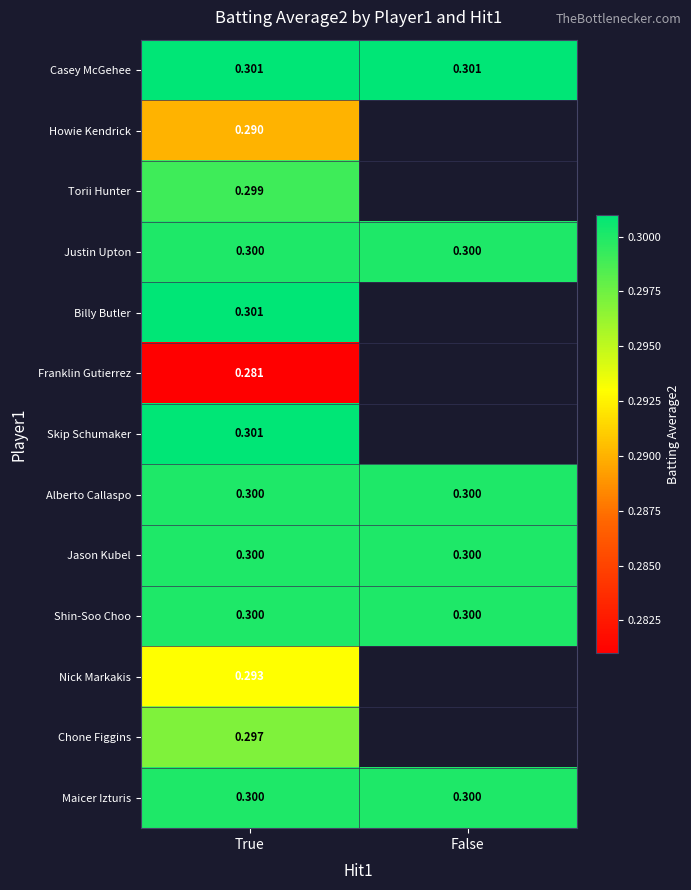

Is the value of Billy Butler at True greater than the value of Justin Upton at False?

Yes